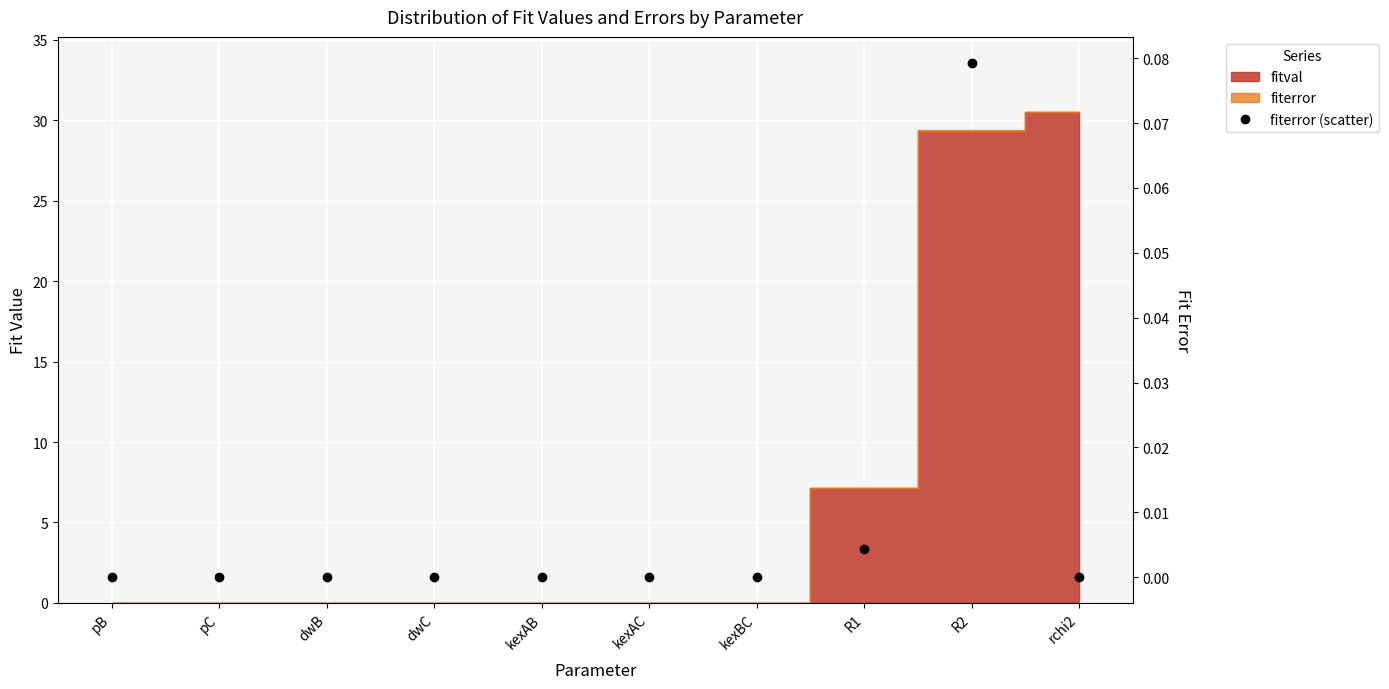

Is it true that the value at dwC is -0.1?

False